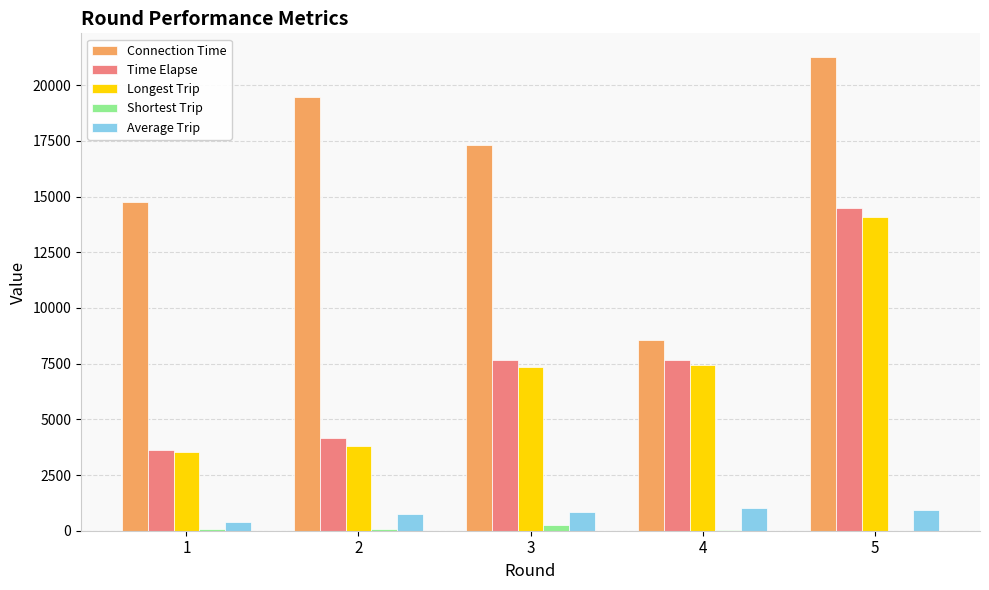

Which series has the largest range (max minus min)?

Connection Time